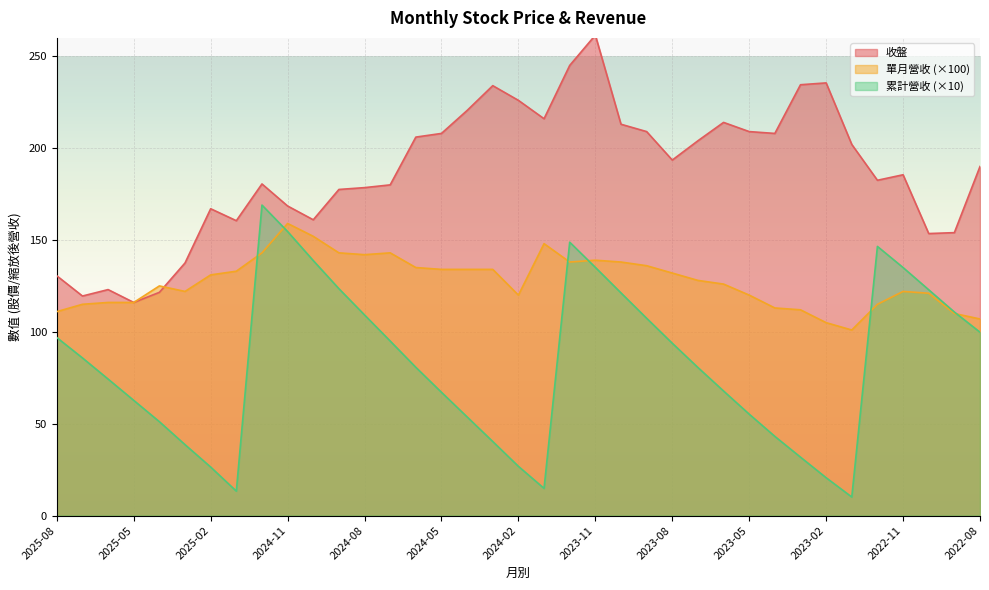

What is the maximum value shown in the chart?

261.5